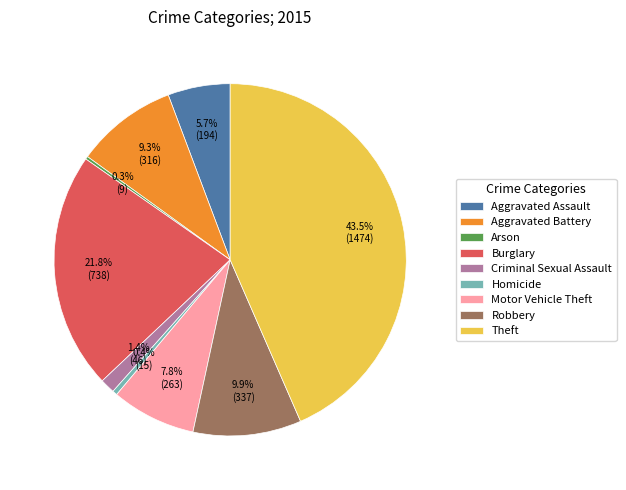

To the nearest percent, what portion does Criminal Sexual Assault represent?

1%